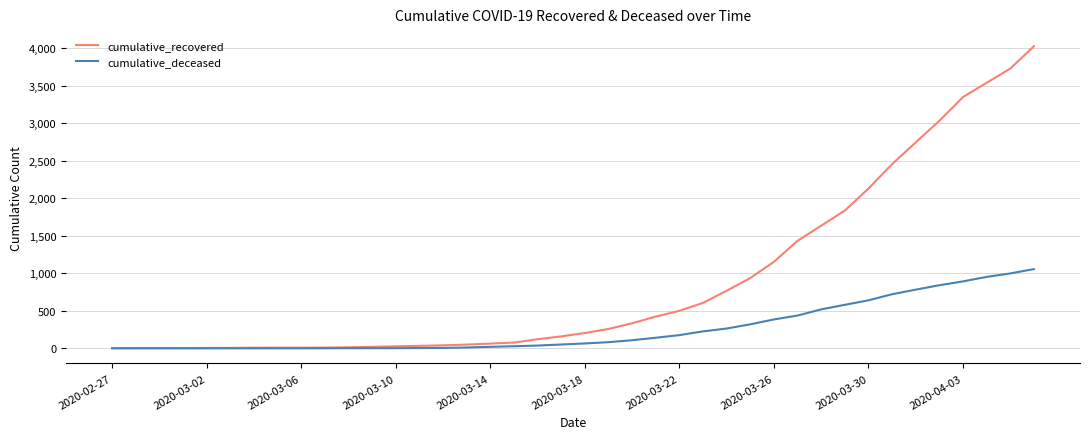

Which series has the largest range (max minus min)?

cumulative_recovered